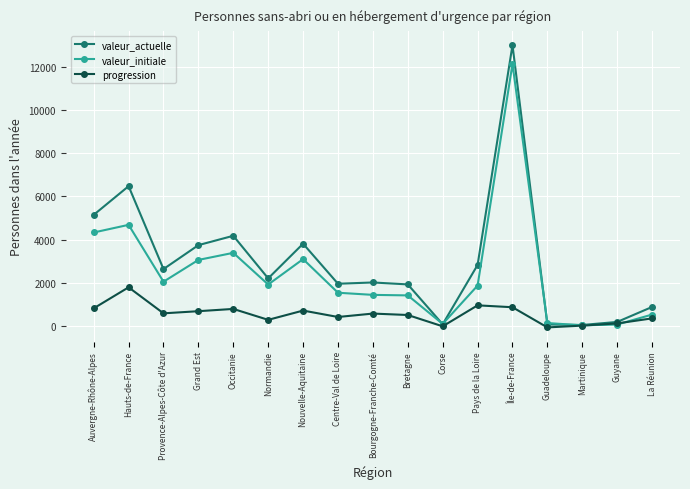

What is the label of the 6th point from the right?

Pays de la Loire